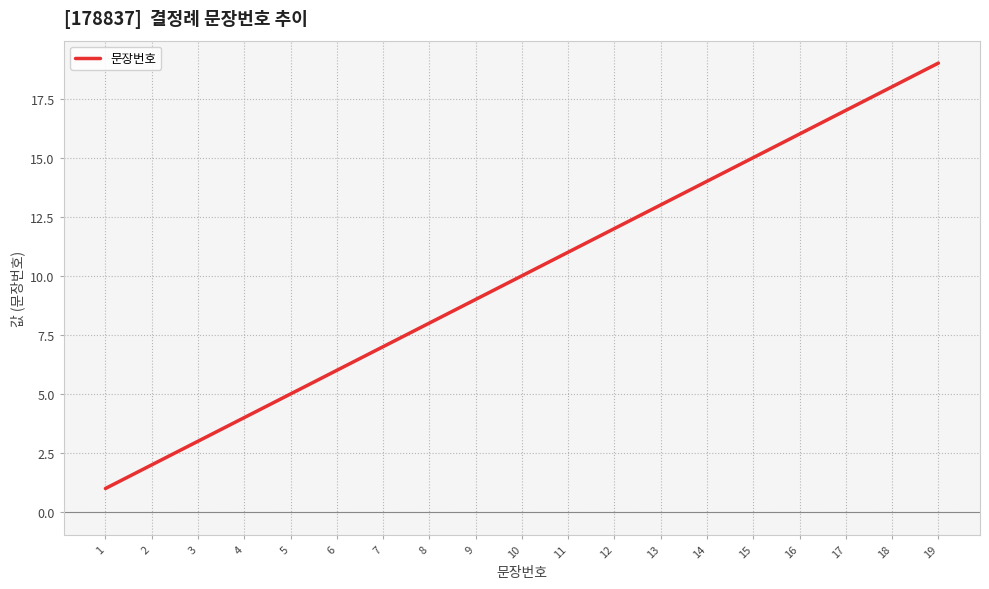

Reading left to right, what are all the values shown in this chart?

1	2	3	4	5	6	7	8	9	10	11	12	13	14	15	16	17	18	19